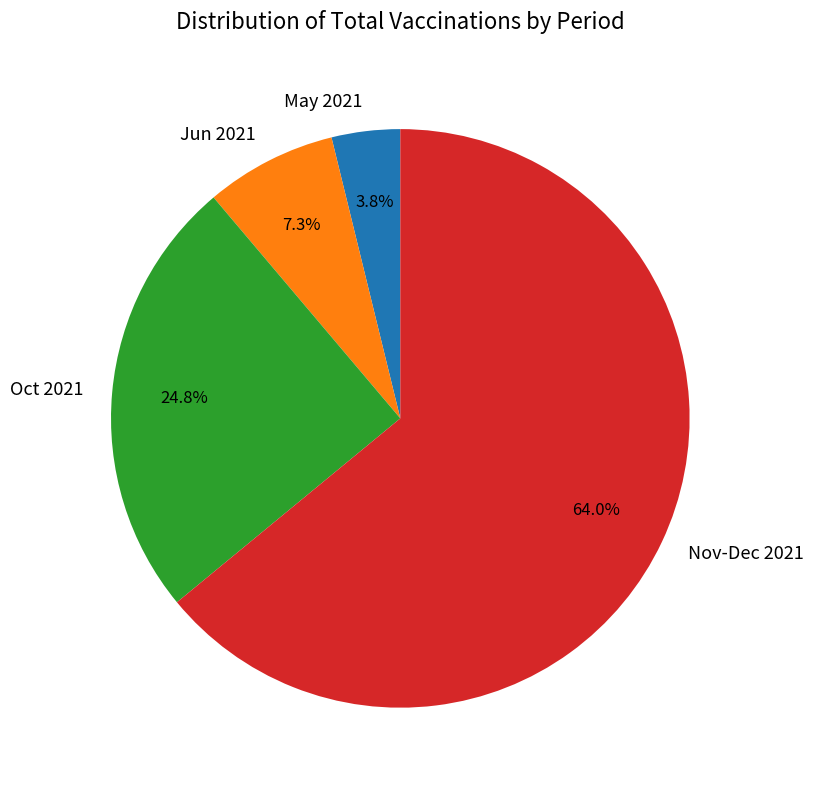

Rank the categories by value from lowest to highest.

May 2021, Jun 2021, Oct 2021, Nov-Dec 2021